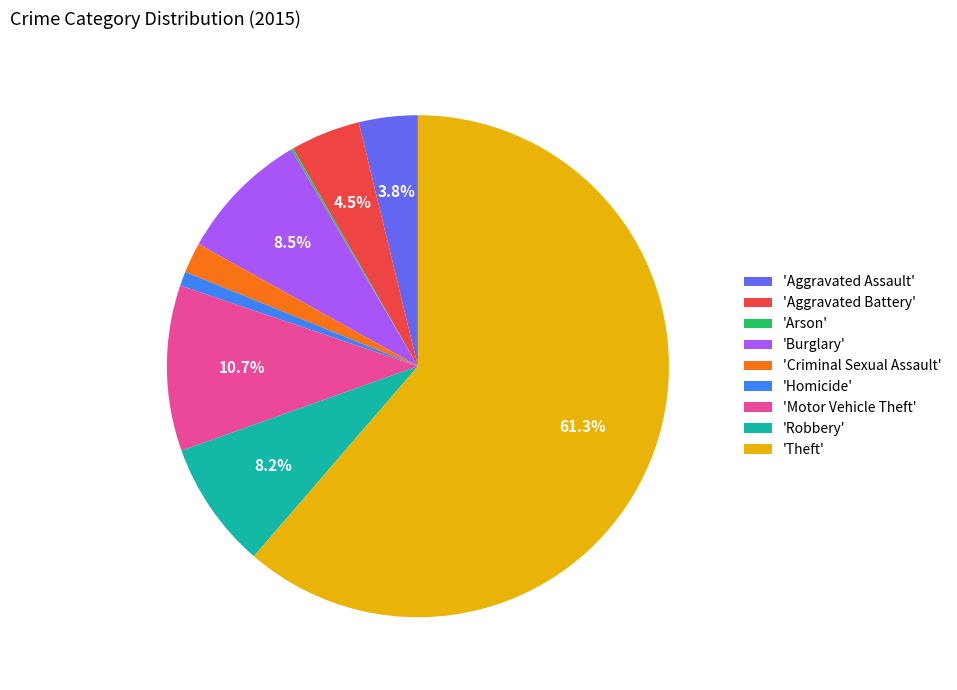

What percentage is NOT represented by 'Aggravated Battery'?

95.5%